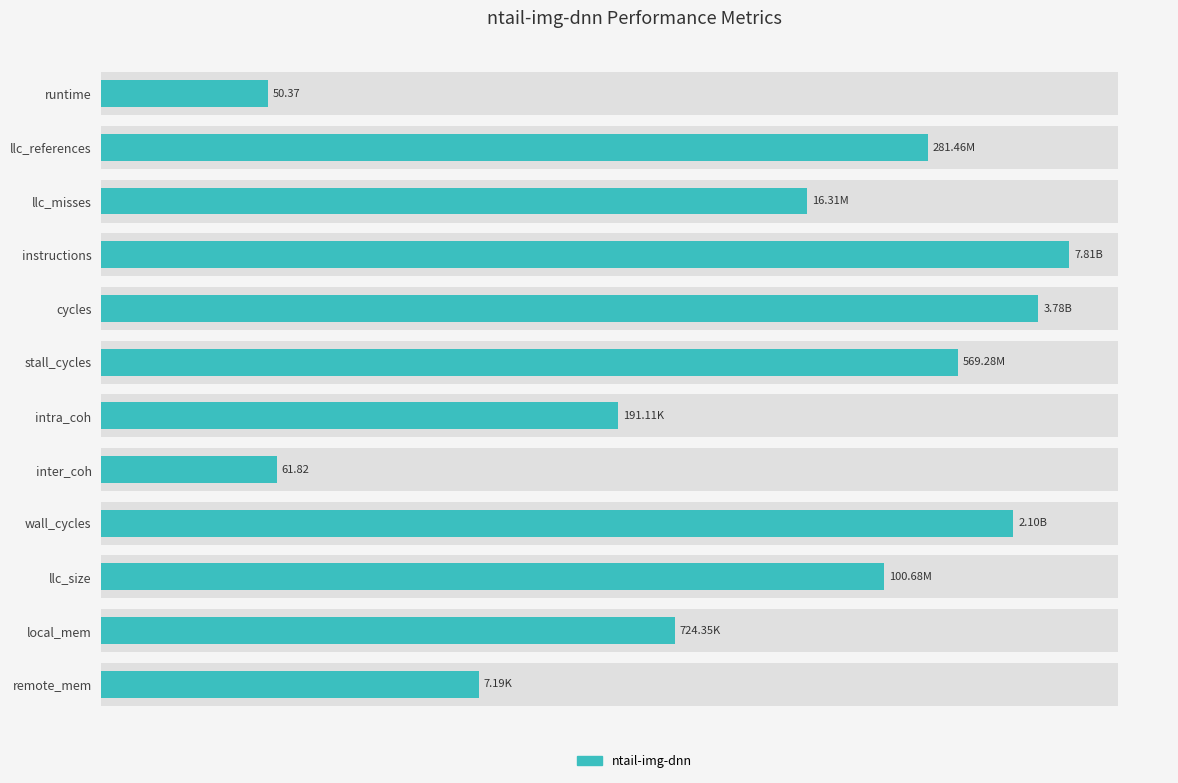

True or false: the data shows 5.4 at stall_cycles.

False